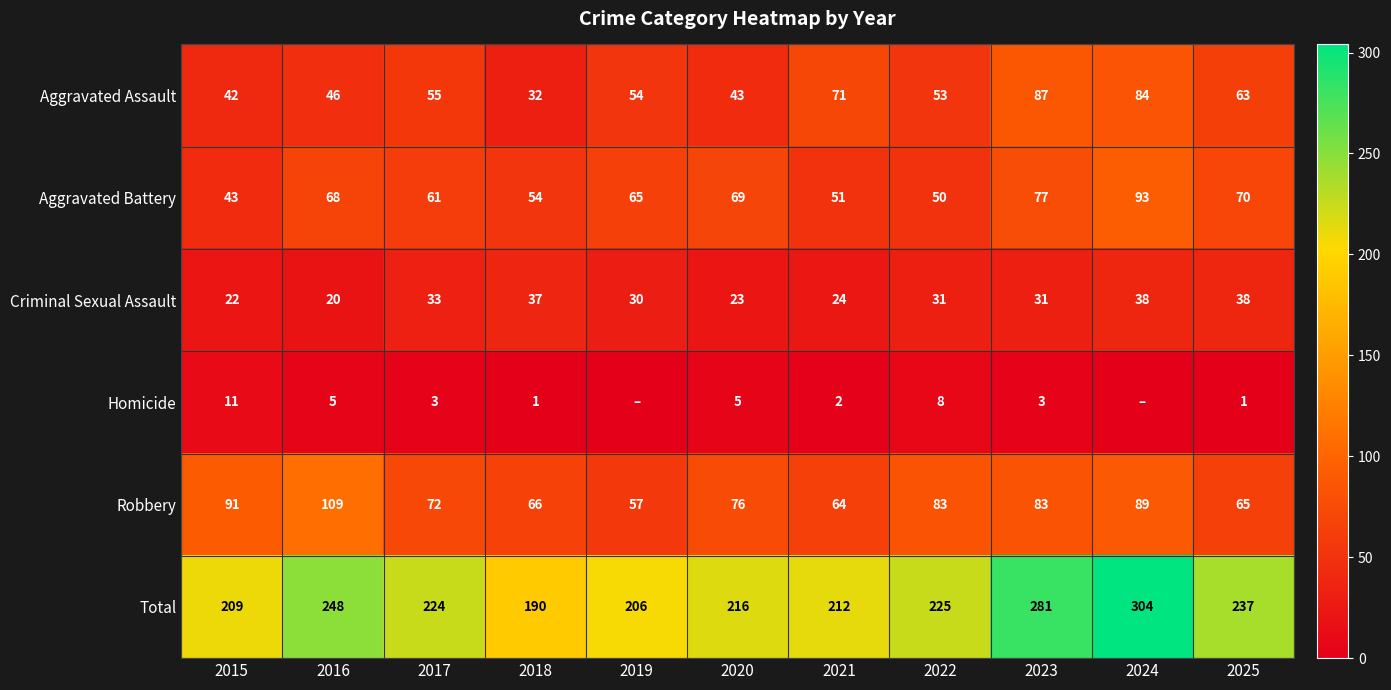

What is the average value of the Aggravated Battery series?

64